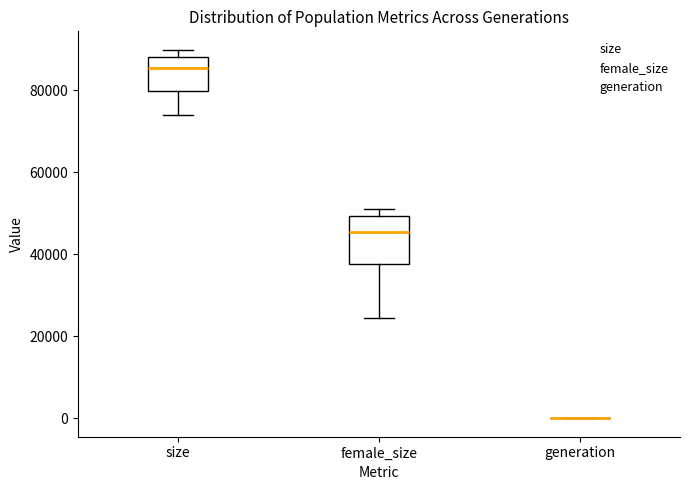

Which box is the tallest, from its lower edge to its upper edge?

female_size